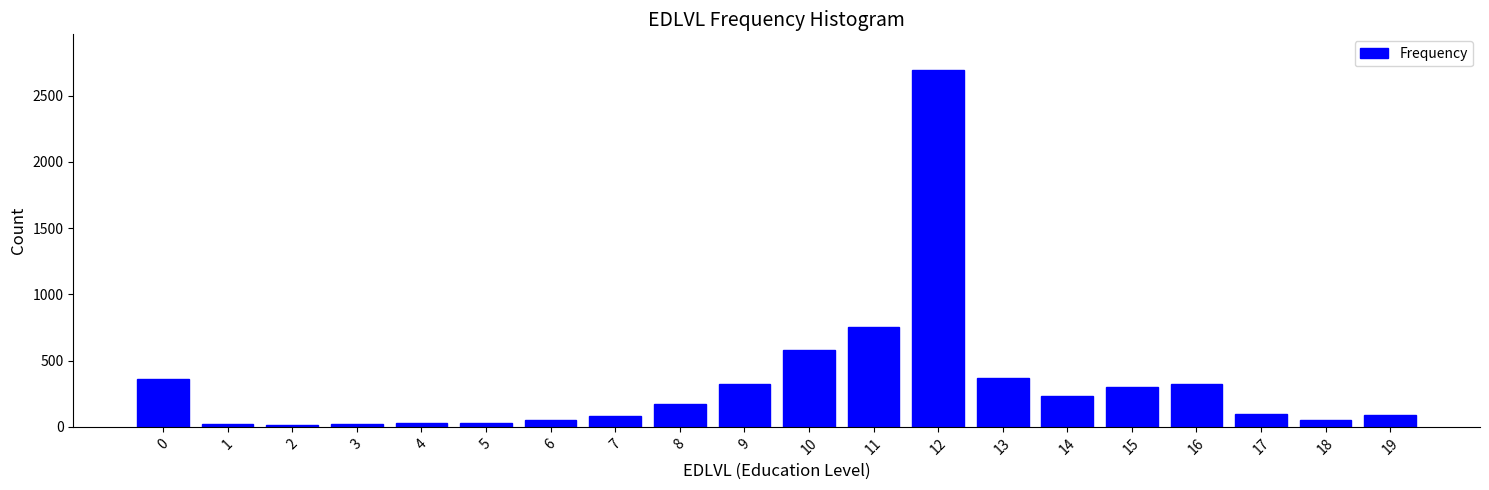

Is it true that the value at 10 is 577?

True